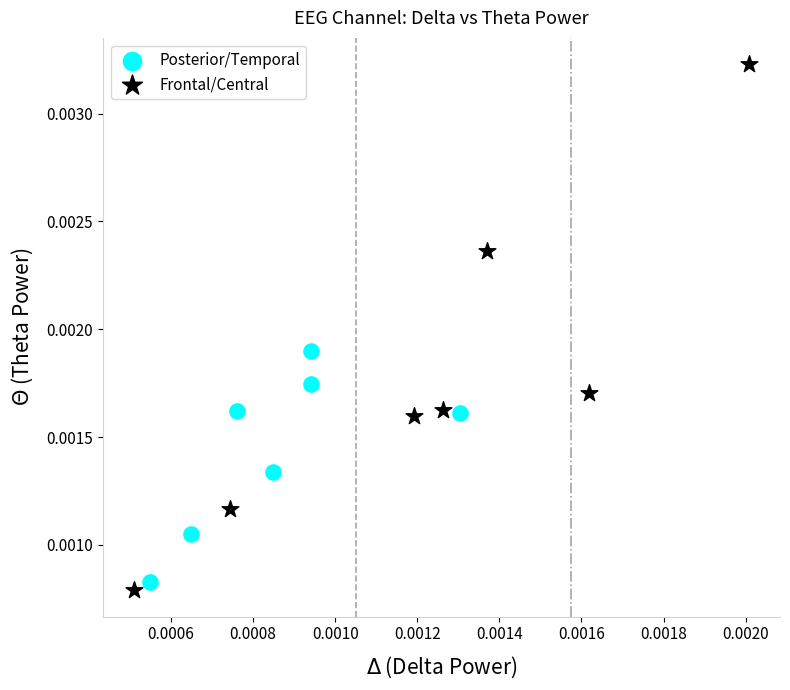

Which series reaches the maximum Y coordinate?

Frontal/Central